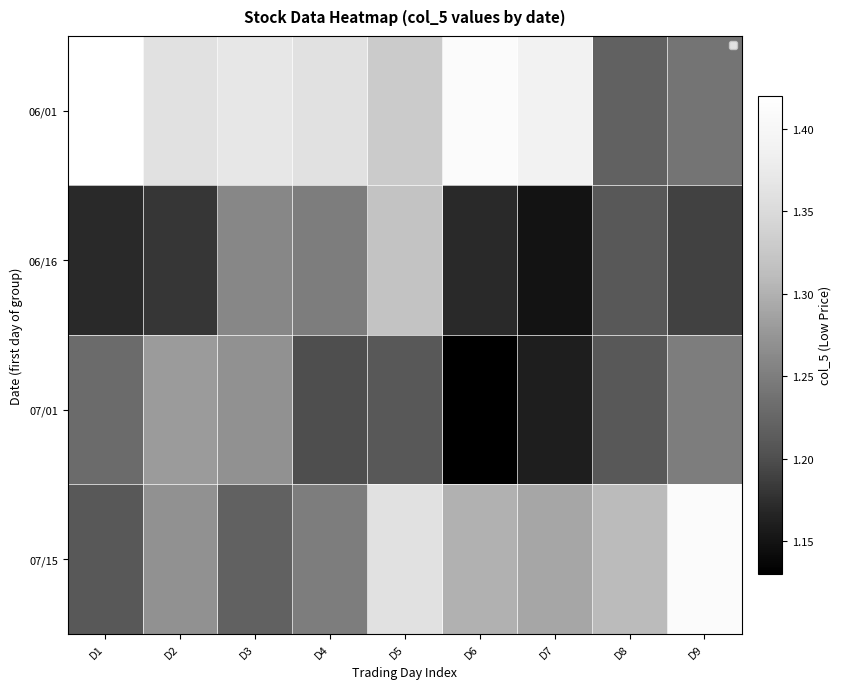

At how many categories does at least one series exceed 1?

9